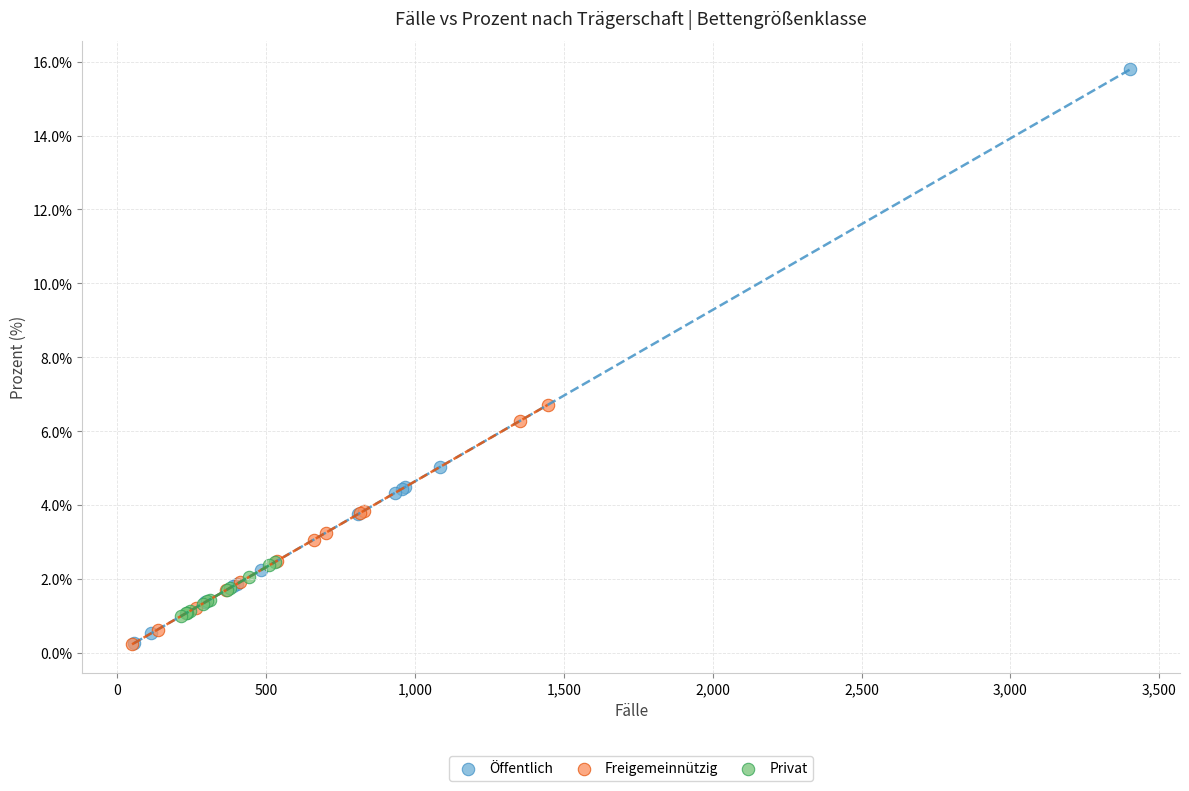

Which series contains the highest Y value?

Öffentlich